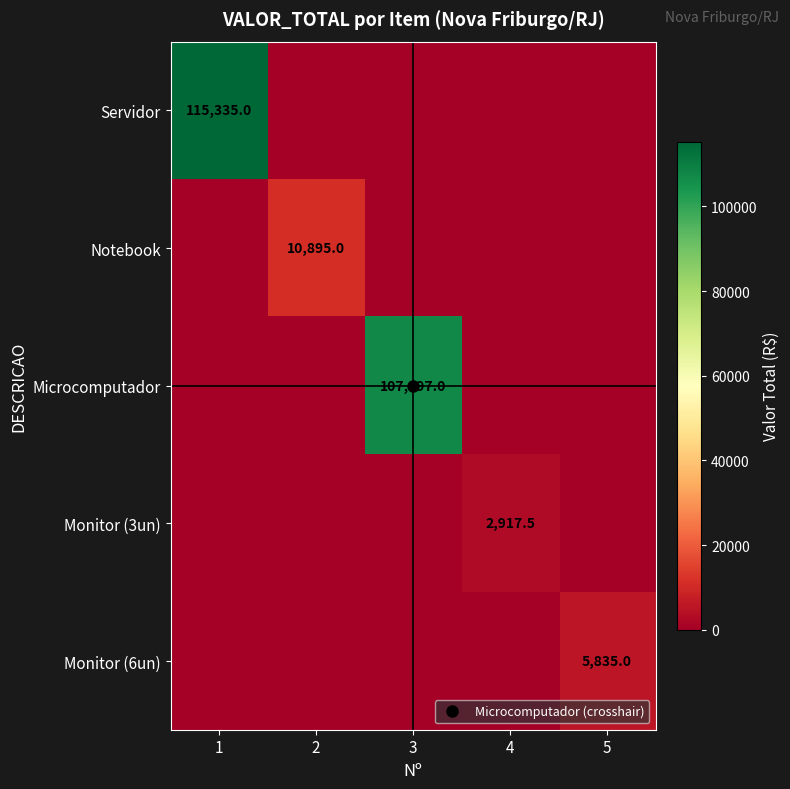

Which category has the highest value in the Monitor (6un) series?

5